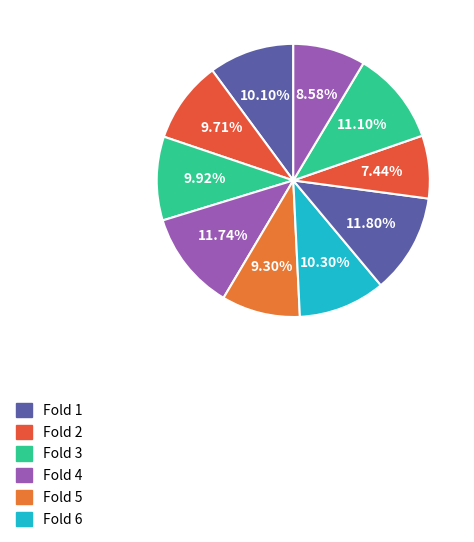

How many segments does this pie chart have?

10